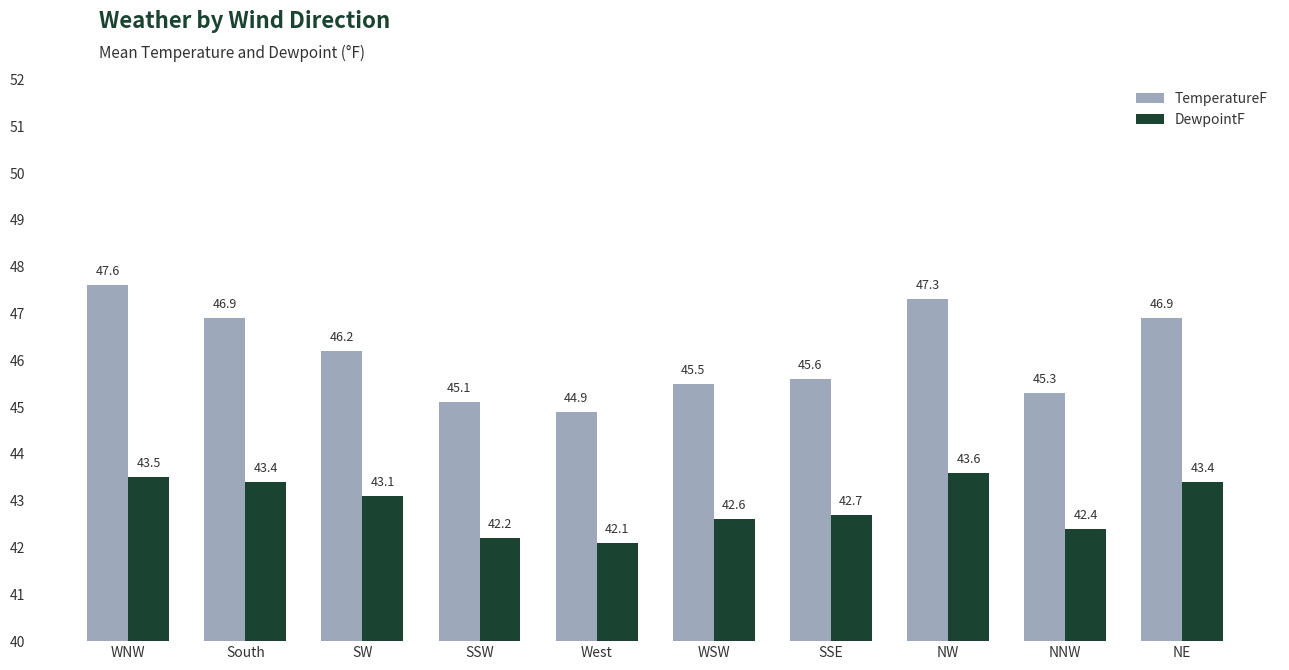

Does the chart contain any negative values?

No